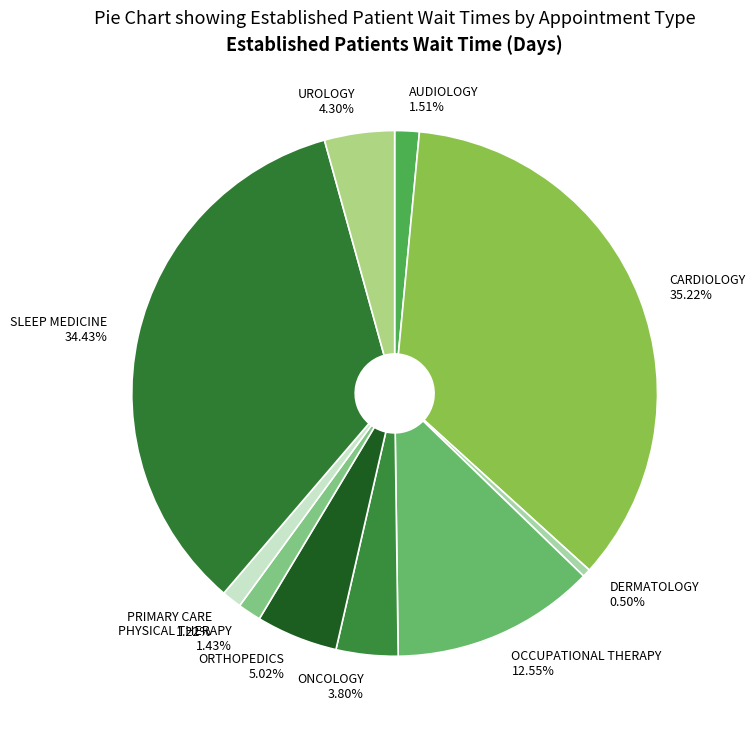

Rank the categories by value from lowest to highest.

DERMATOLOGY, PRIMARY CARE, PHYSICAL THERAPY, AUDIOLOGY, ONCOLOGY, UROLOGY, ORTHOPEDICS, OCCUPATIONAL THERAPY, SLEEP MEDICINE, CARDIOLOGY